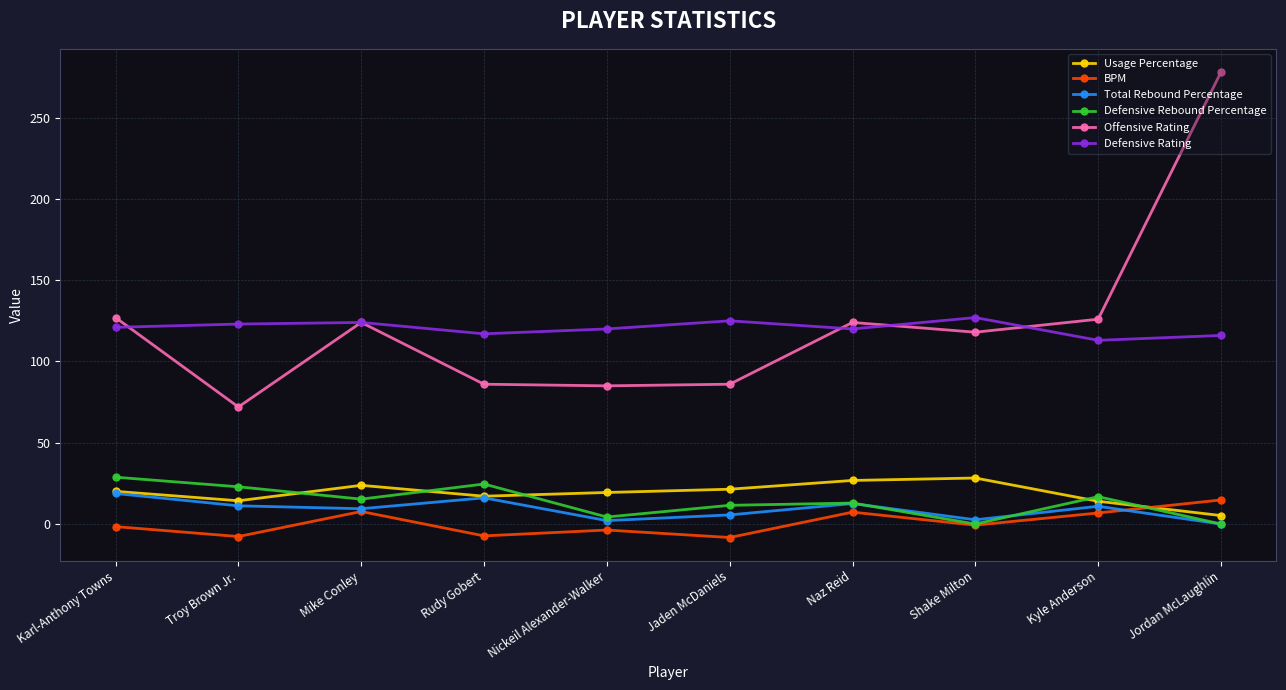

What is the difference between the BPM values at Nickeil Alexander-Walker and Rudy Gobert?

3.6